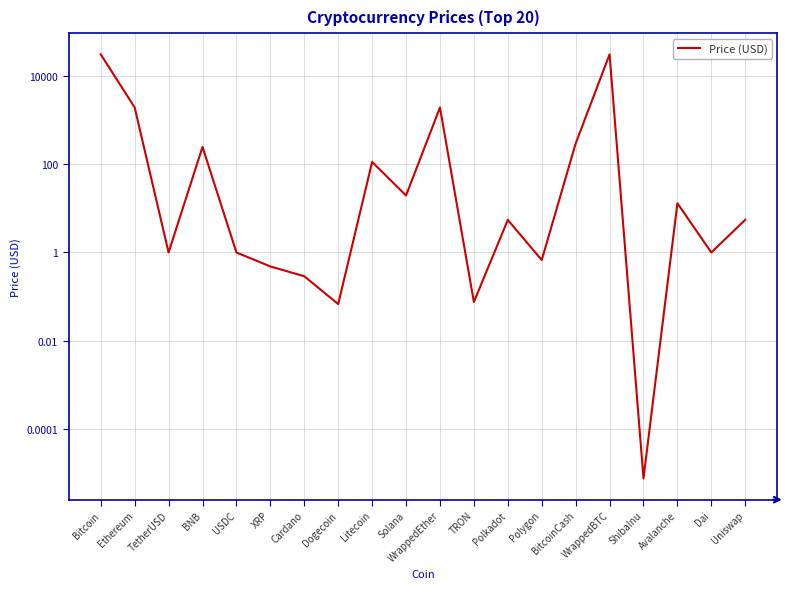

What is the value of the 8th point from the left?

0.1